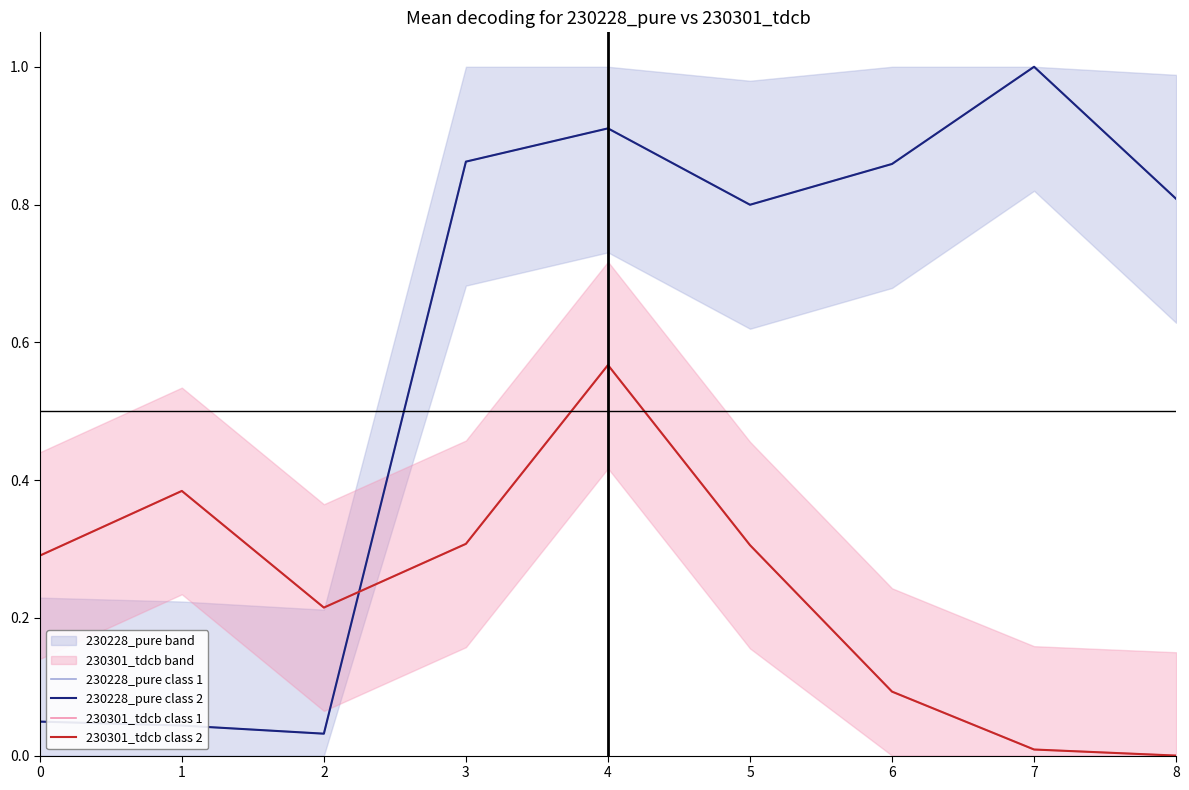

What is the value of the 230301_tdcb class 2 point at the 5th from the left?

0.6